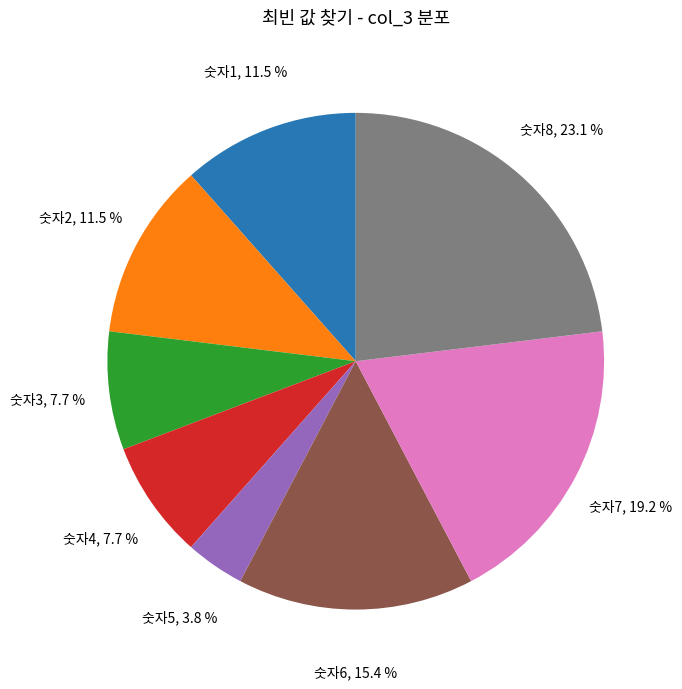

Is there a majority slice in this chart?

No